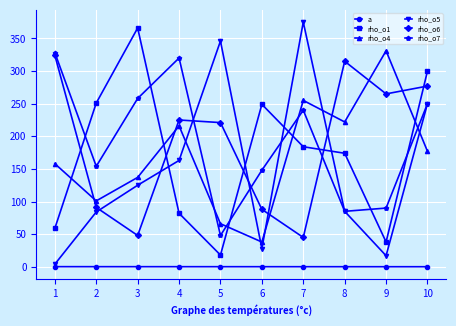

Is the value of a at 2 greater than the value of rho_o6 at 8?

No